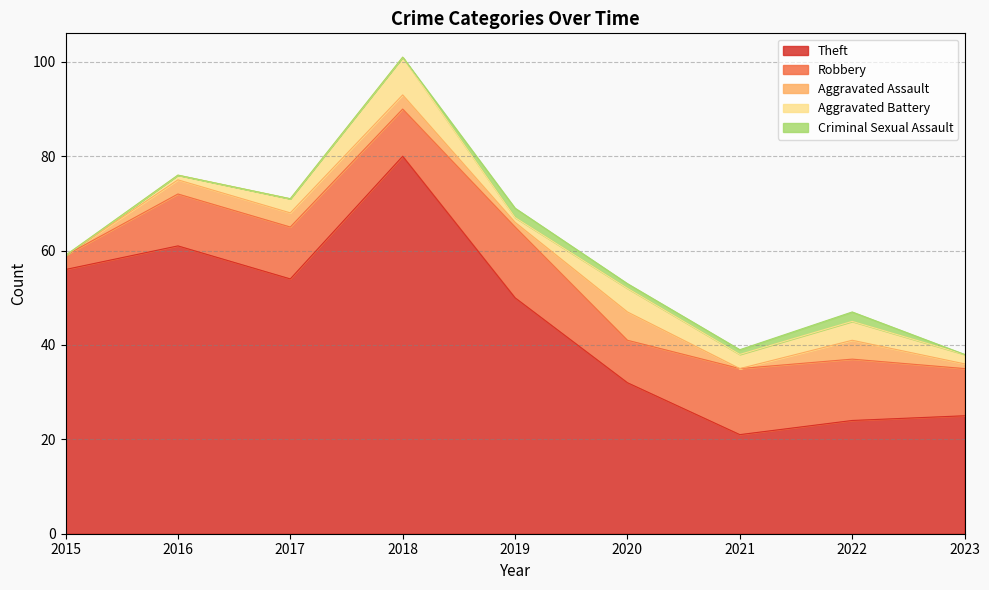

At how many categories does at least one series exceed 19?

9